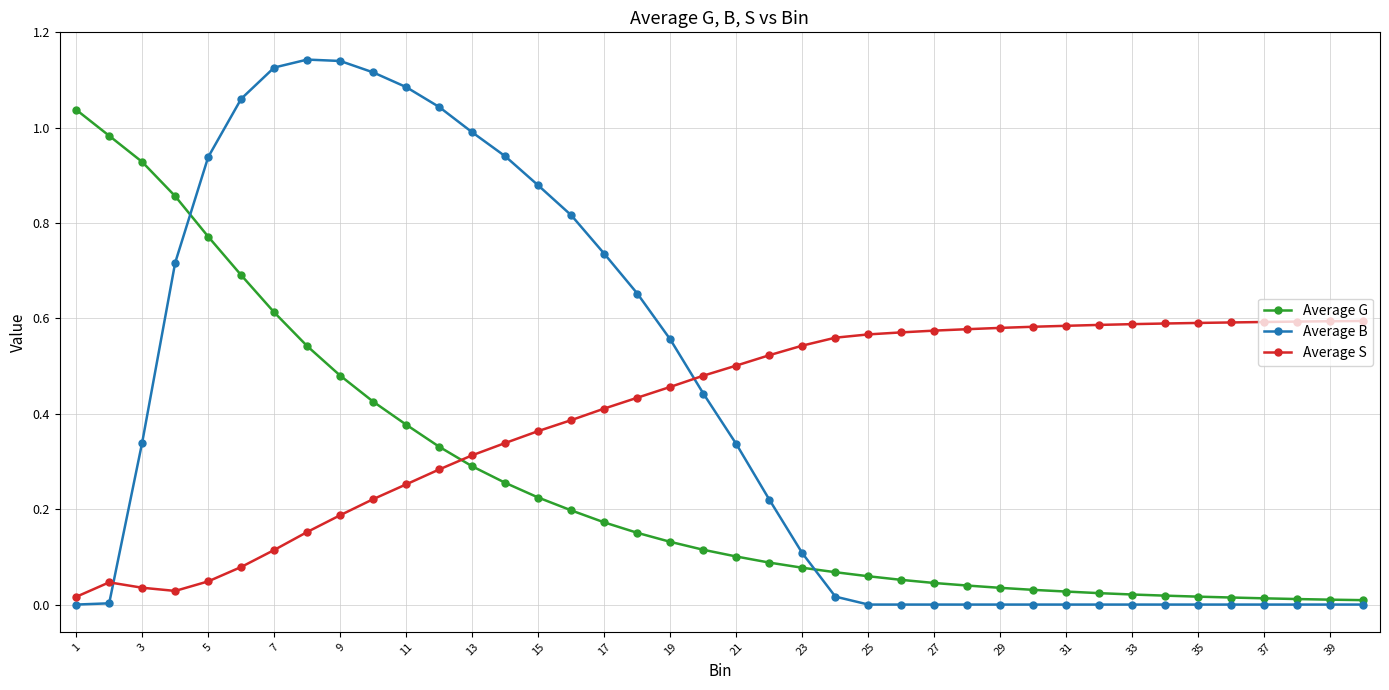

After their last crossing, which series has the higher values: Average S or Average G?

Average S